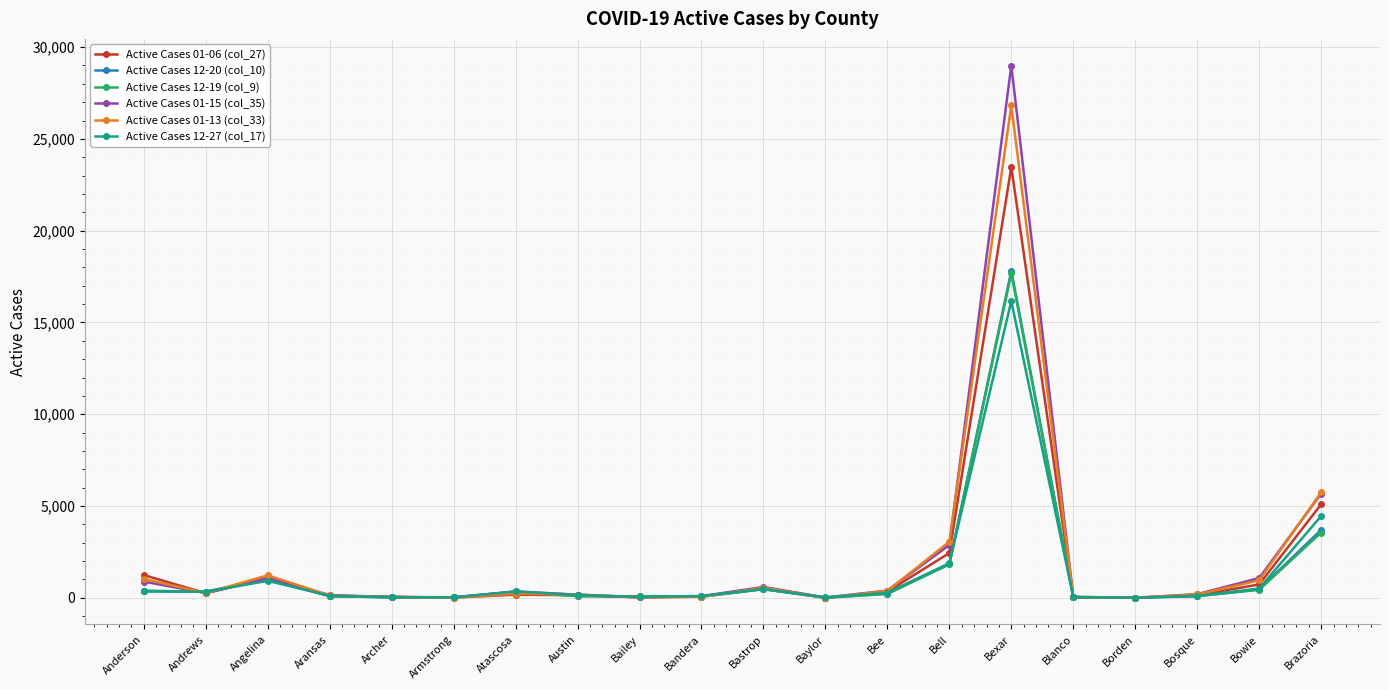

What is the difference between the highest and lowest values at Bexar?

12834